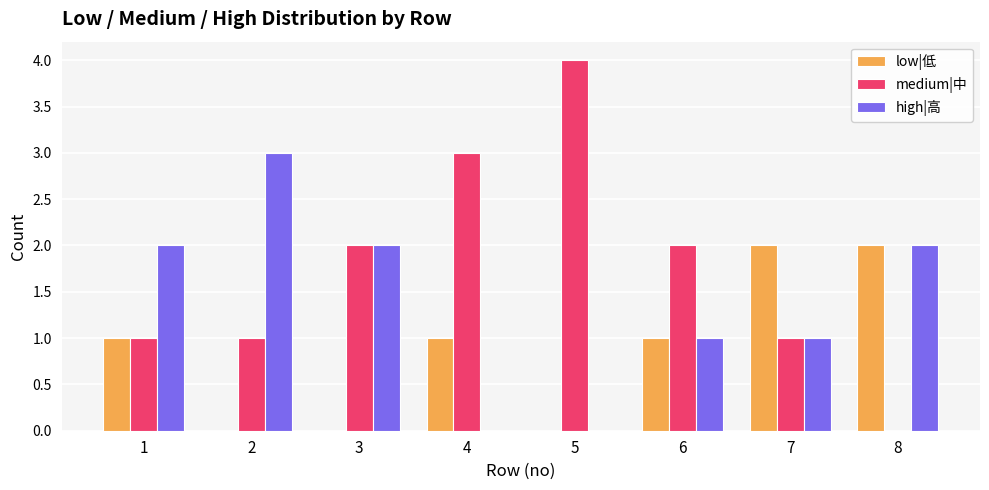

How many values in medium|中 are above zero?

7